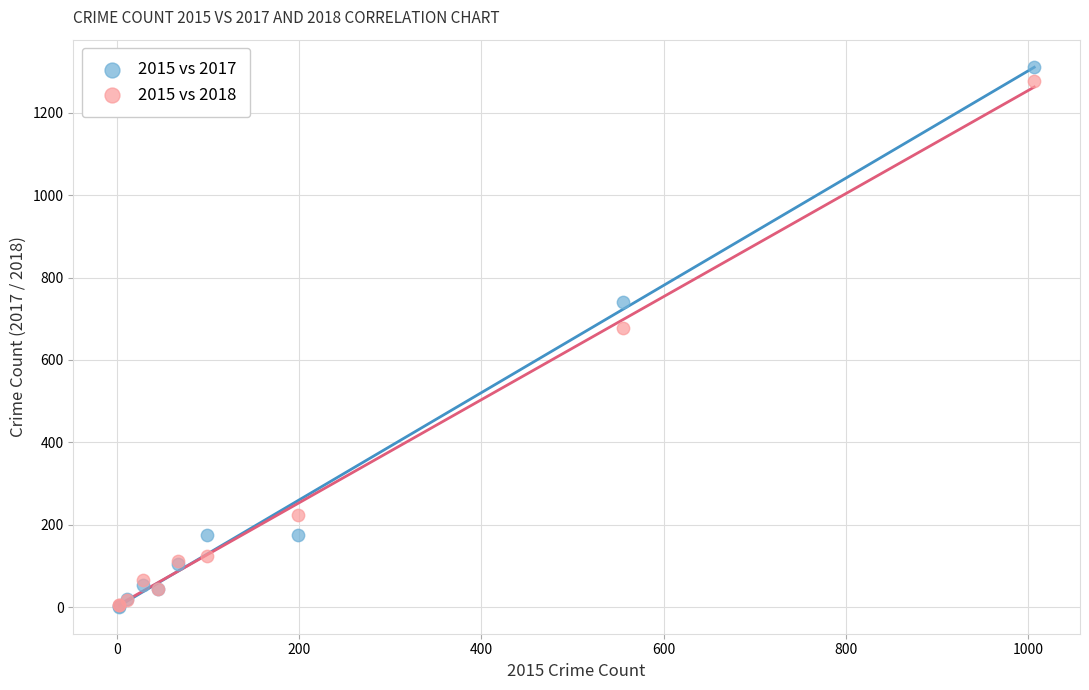

Across all series, what Y value is closest to 656?

678